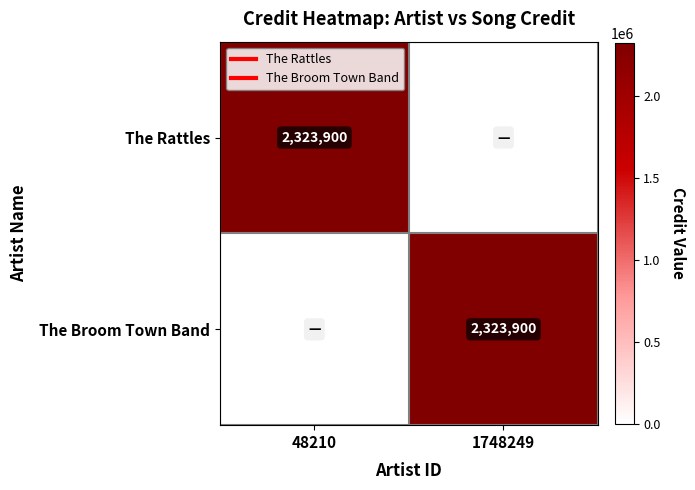

At which label does The Rattles reach its minimum?

1748249